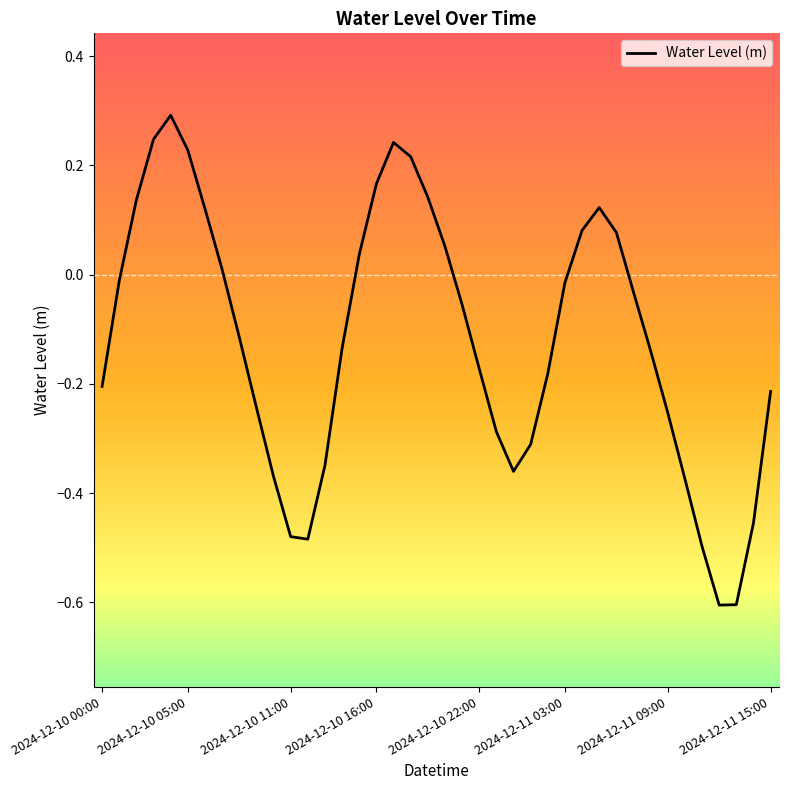

What is the minimum value shown in the chart?

-0.6